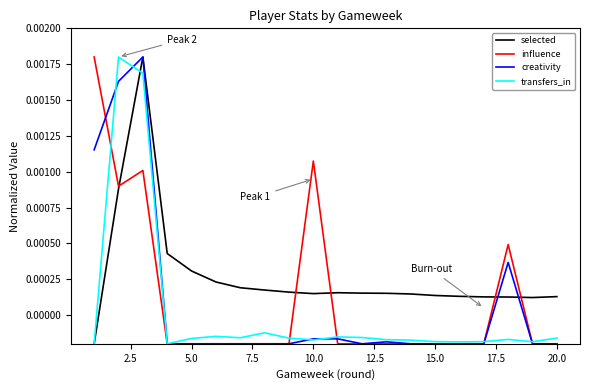

Which series has the largest total across all categories?

selected